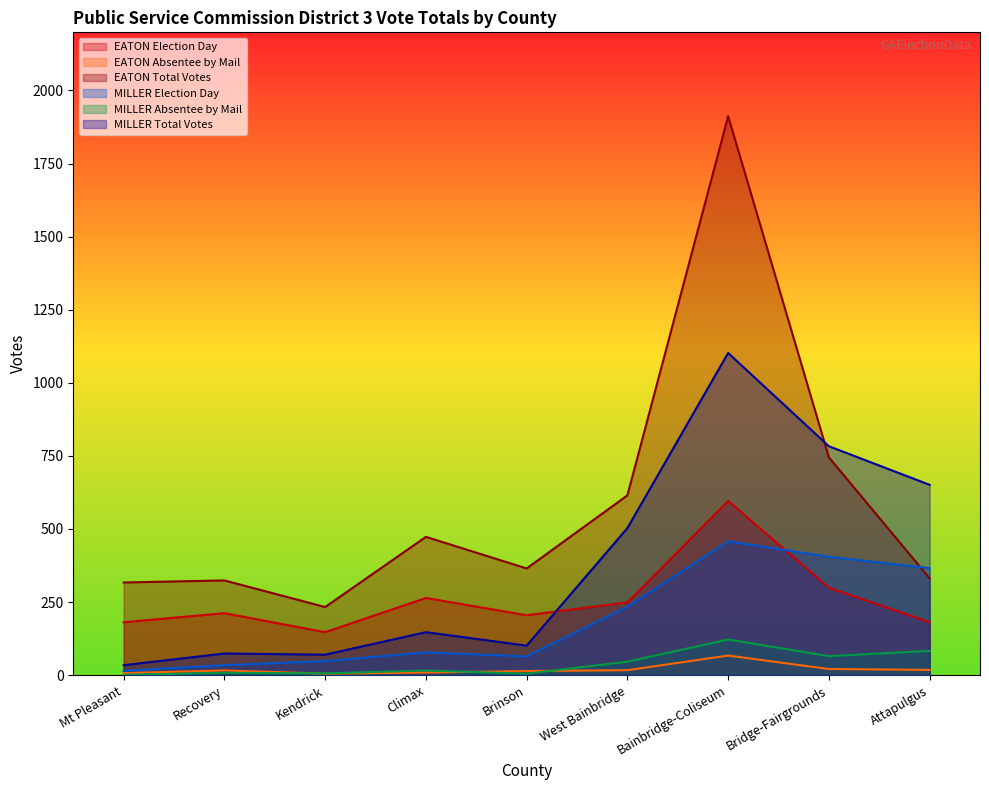

True or false: EATON Election Day and EATON Absentee by Mail intersect in this chart.

False